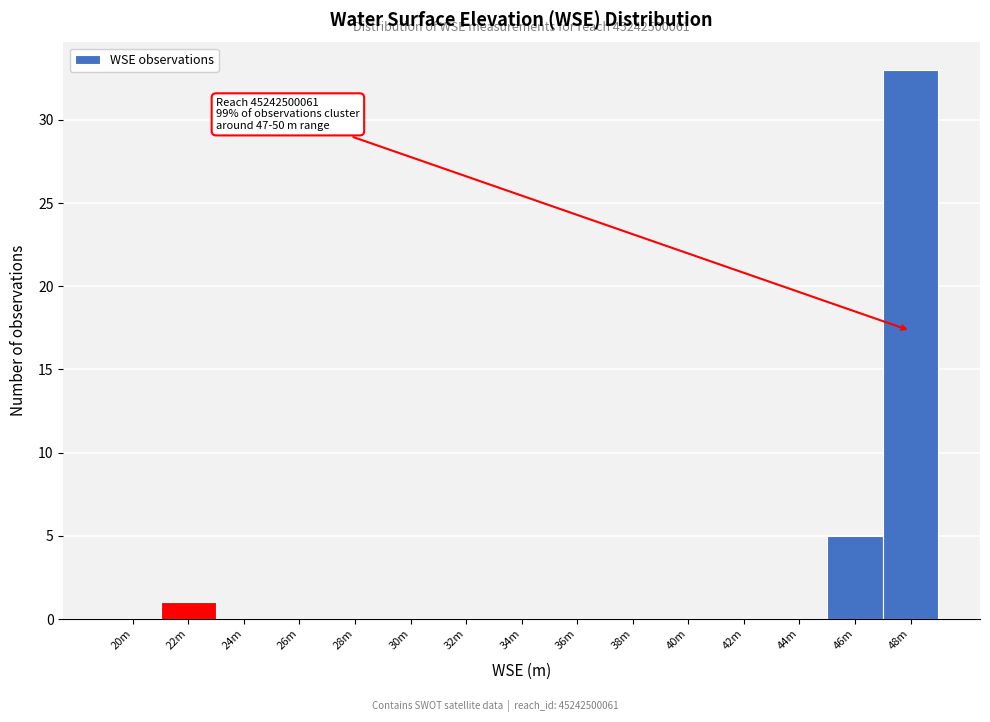

Reading left to right, what are all the values shown in this chart?

20m=0	22m=1	24m=0	26m=0	28m=0	30m=0	32m=0	34m=0	36m=0	38m=0	40m=0	42m=0	44m=0	46m=5	48m=33